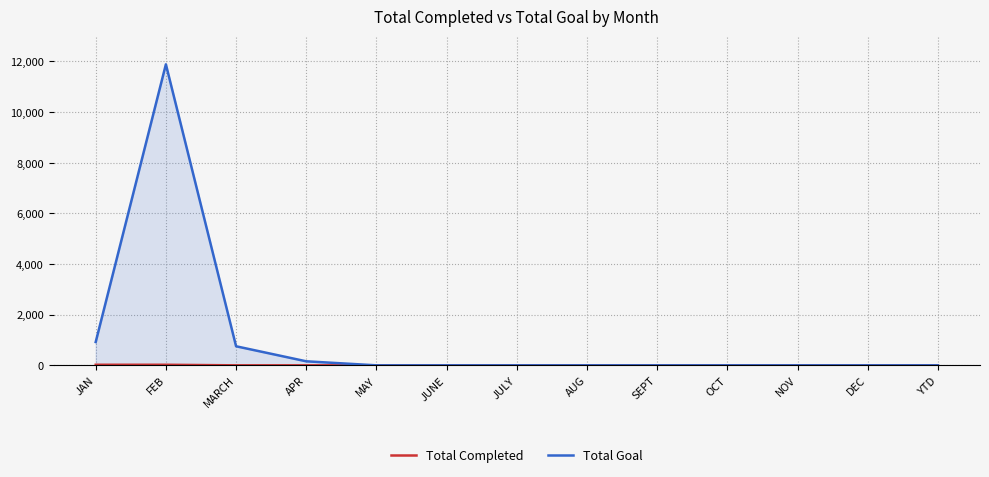

Reading right to left, list all the values displayed in this chart.

Total Completed: 0	0	0	0	0	0	0	0	0	0	0	23	23
Total Goal: 0	0	0	0	0	0	0	0	0	159	753	11888	921